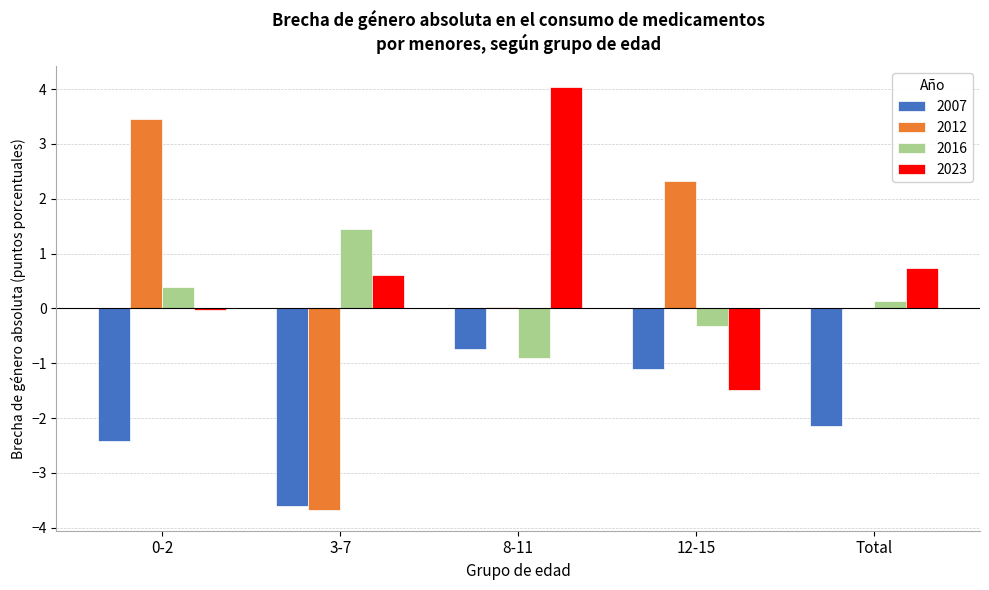

What is the average value of the 2007 series?

-2.0